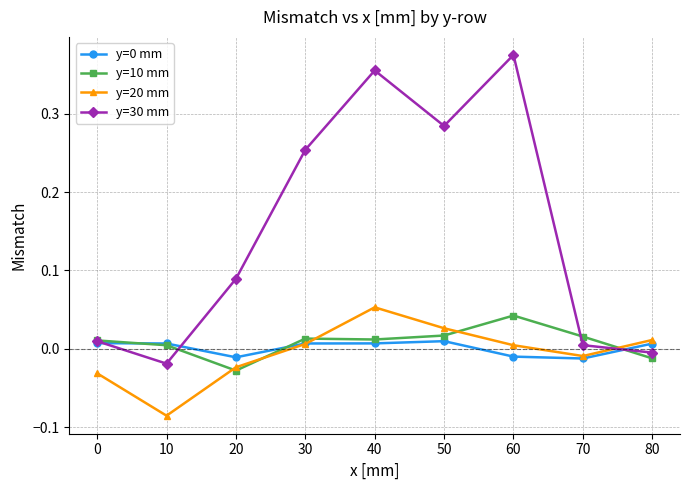

Which series has the largest total across all categories?

y=30 mm